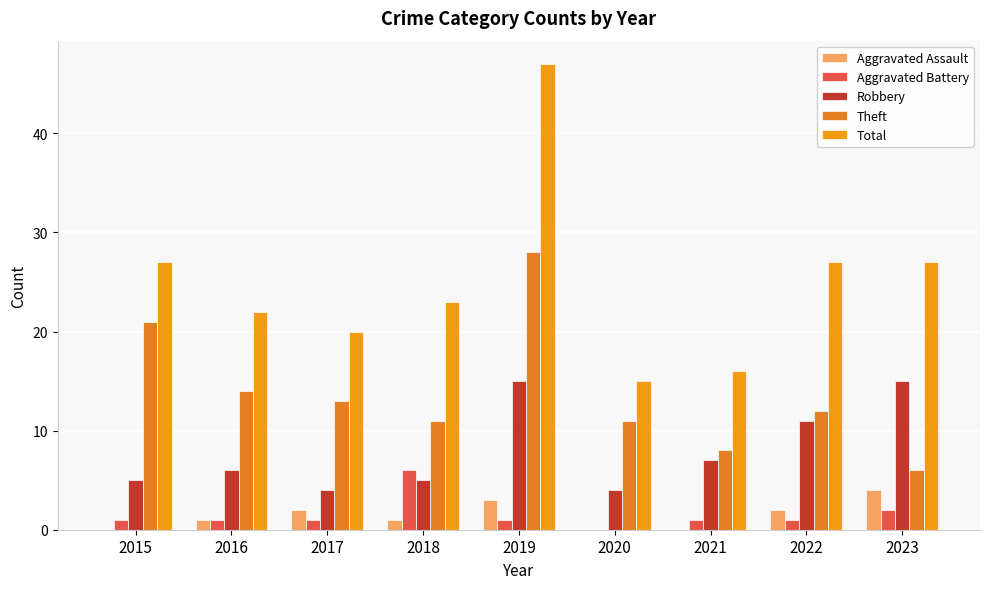

What is the approximate value of Theft at 2017?

13